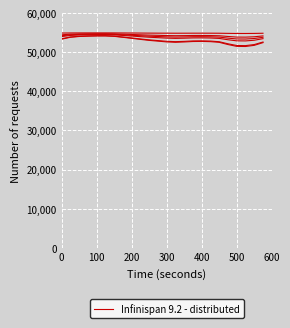

How many values exceed 54886?

12